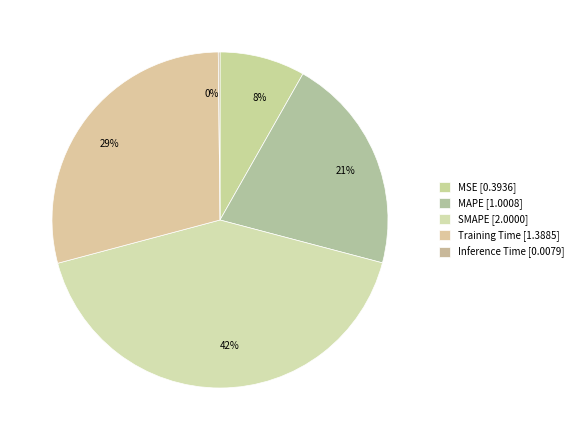

Which category has the smallest portion of the pie?

Inference Time